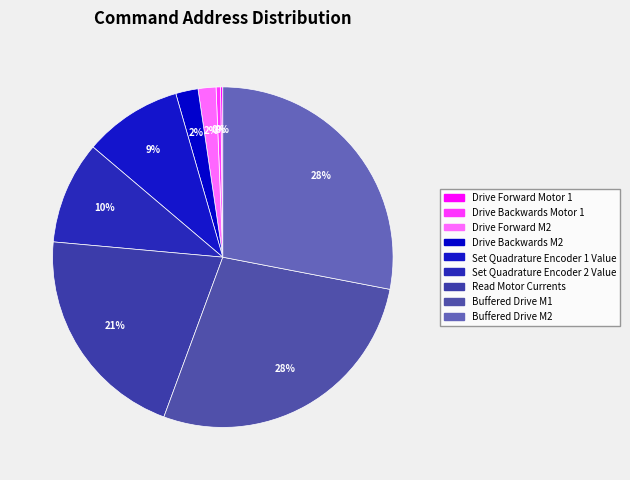

How much of the chart is everything except Buffered Drive M1?

72.3%